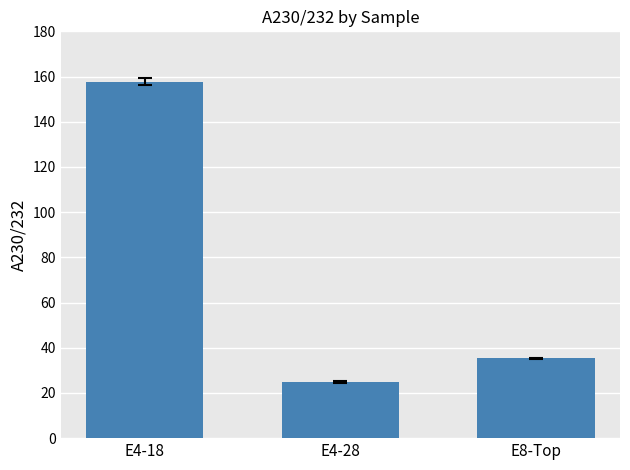

List the labels in order of value, smallest first.

E4-28, E8-Top, E4-18